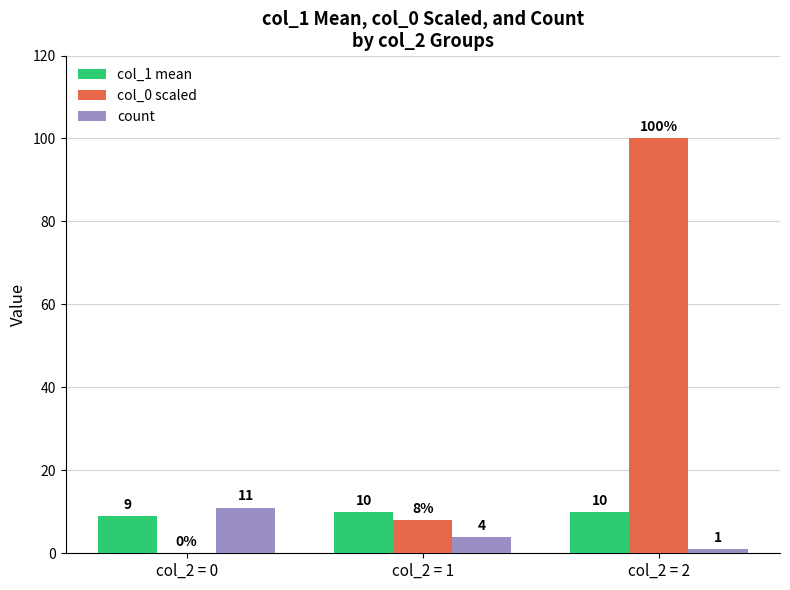

What is the sum of the count values at col_2 = 1 and col_2 = 0?

15.0